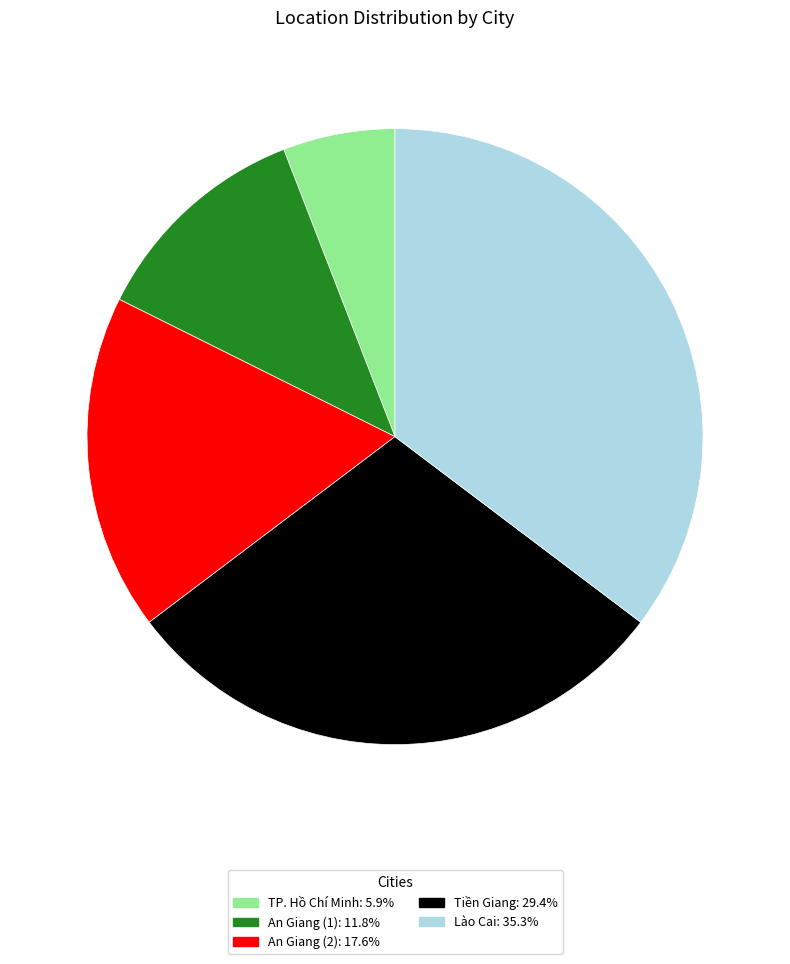

Which has a higher value, TP. Hồ Chí Minh or Lào Cai?

Lào Cai